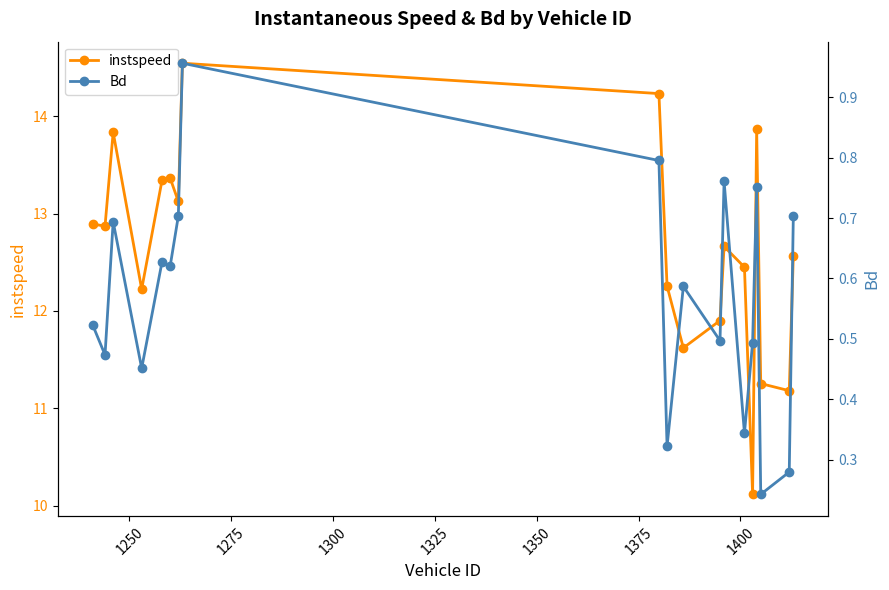

What is the value of the instspeed point at the 6th from the left?

13.4